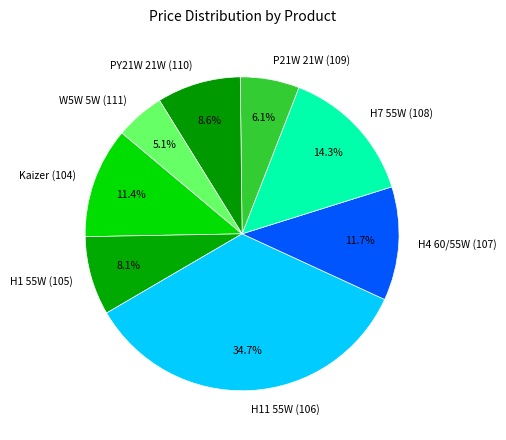

Count the number of slices in the pie.

8